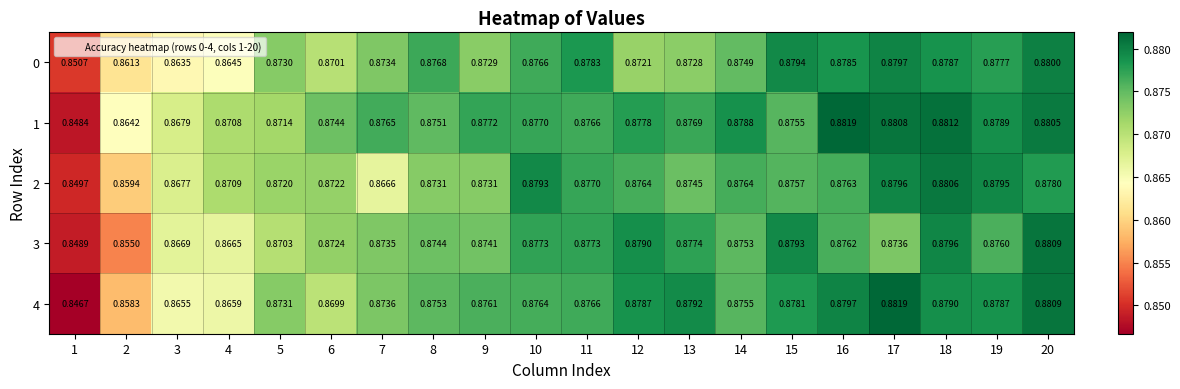

Is the value of 4 at 5 greater than the value of 3 at 10?

No